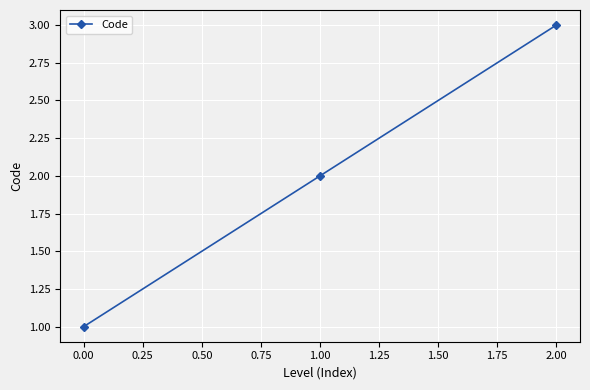

What is the label of the 2nd point from the left?

1.00